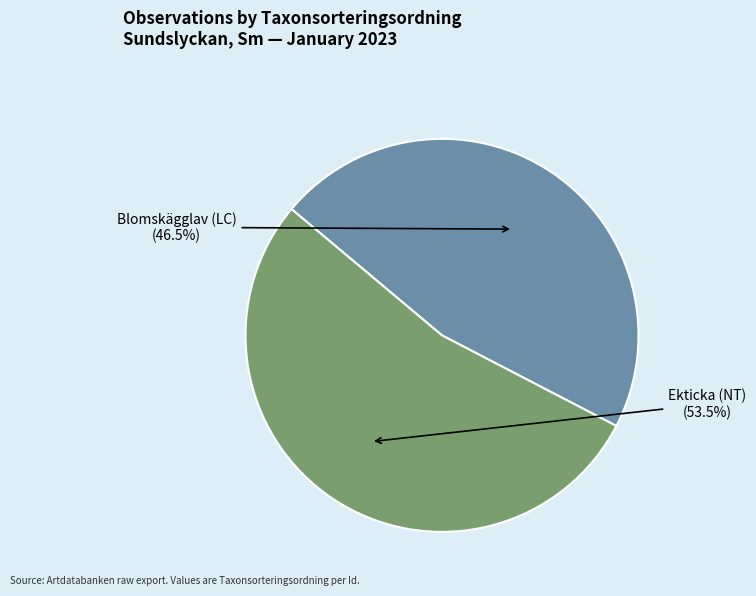

Between Blomskägglav (LC) and Ekticka (NT), which is larger?

Ekticka (NT)